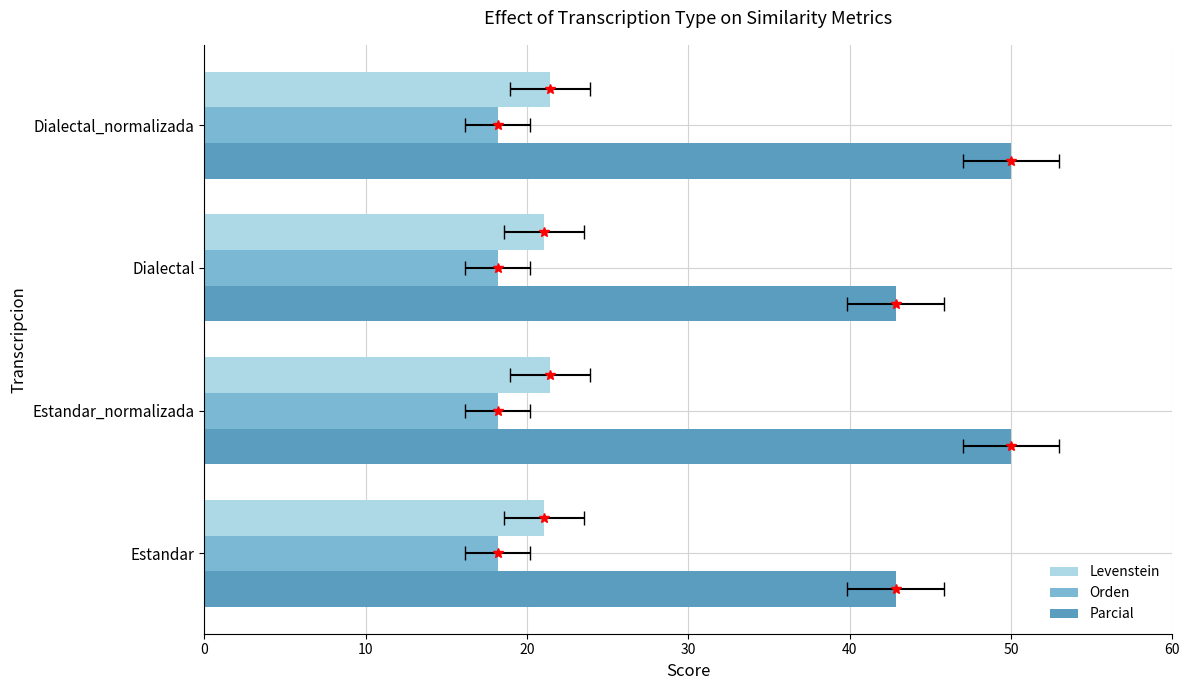

Is the value of Orden at 0 greater than the value of Parcial at 30?

No